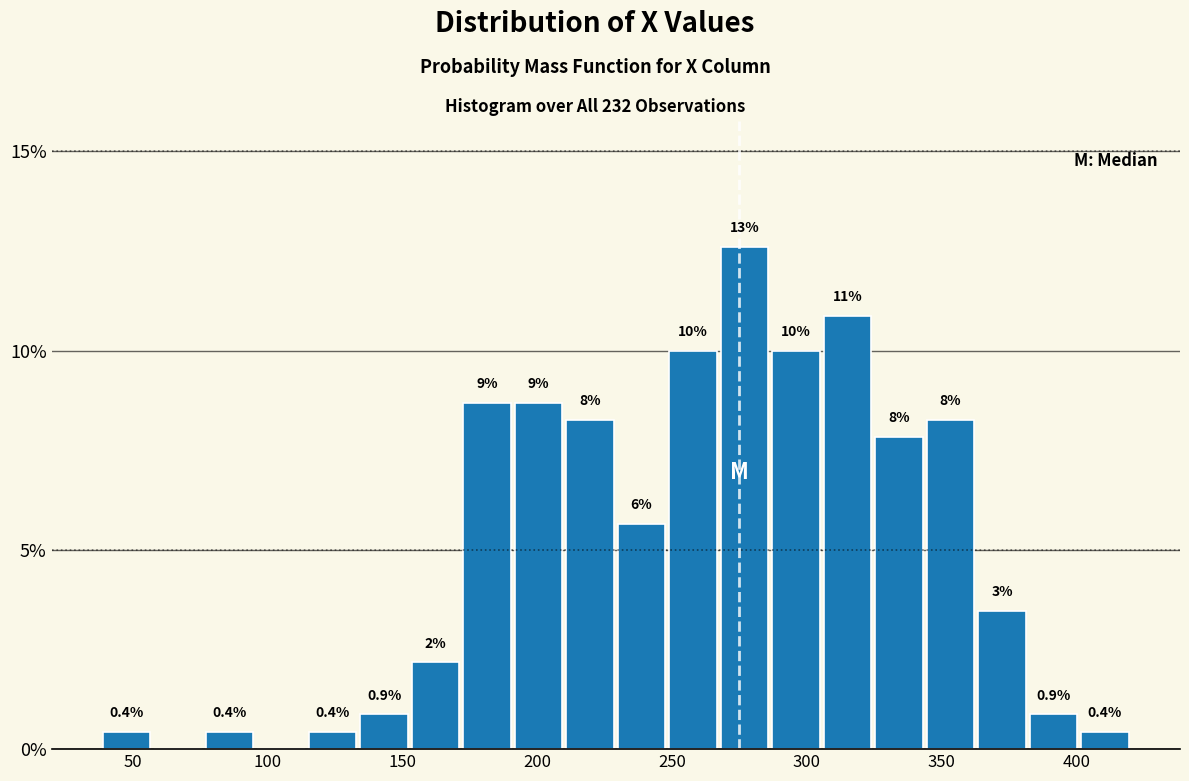

Read against the x-axis, roughly where is the centre of the tallest bar?

275